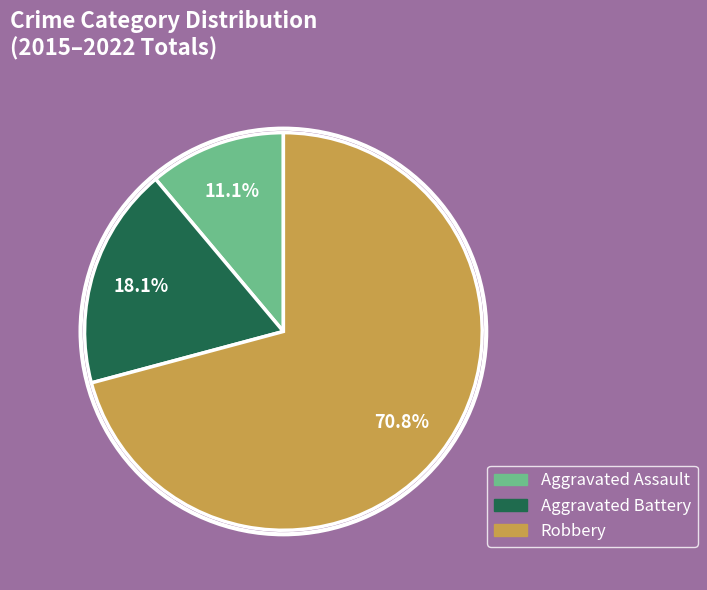

Approximately how many times larger is the value at Aggravated Assault compared to Aggravated Battery?

0.6